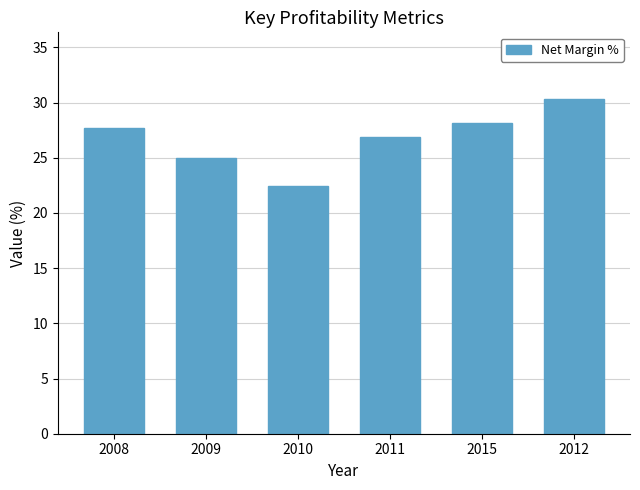

Are the bars horizontal?

No